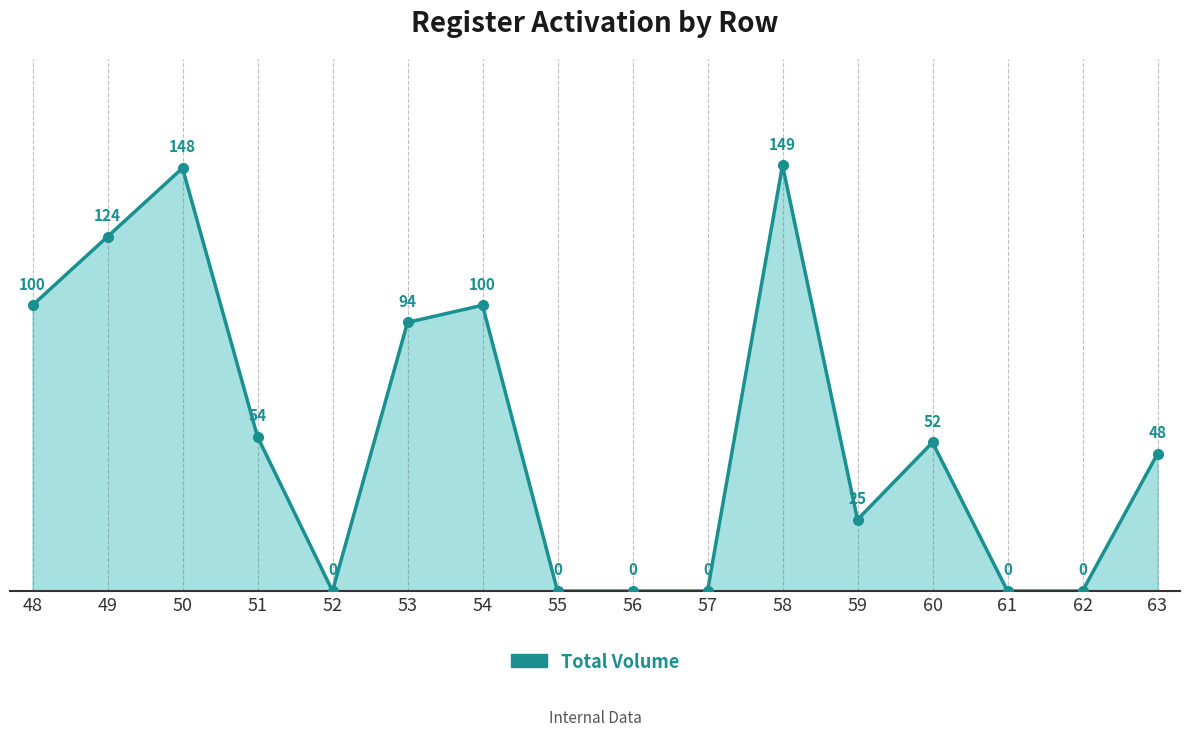

What is the difference between the values at 54 and 59?

75